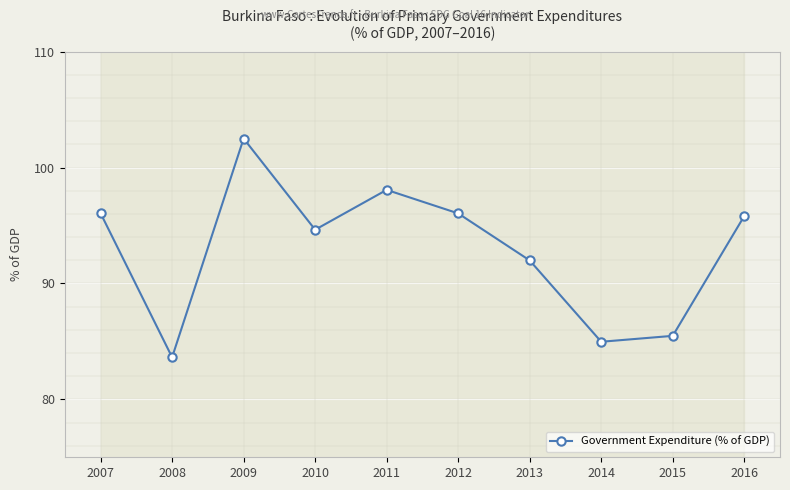

How many interior local peaks (higher than both neighbors) does the data have?

2